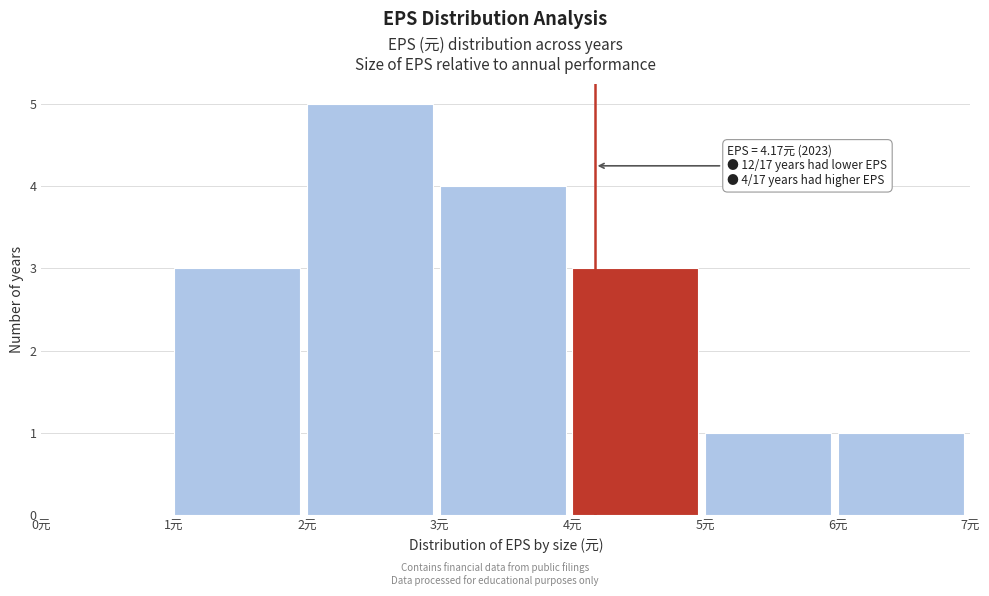

Which range on the x-axis has the tallest bar?

2 to 3